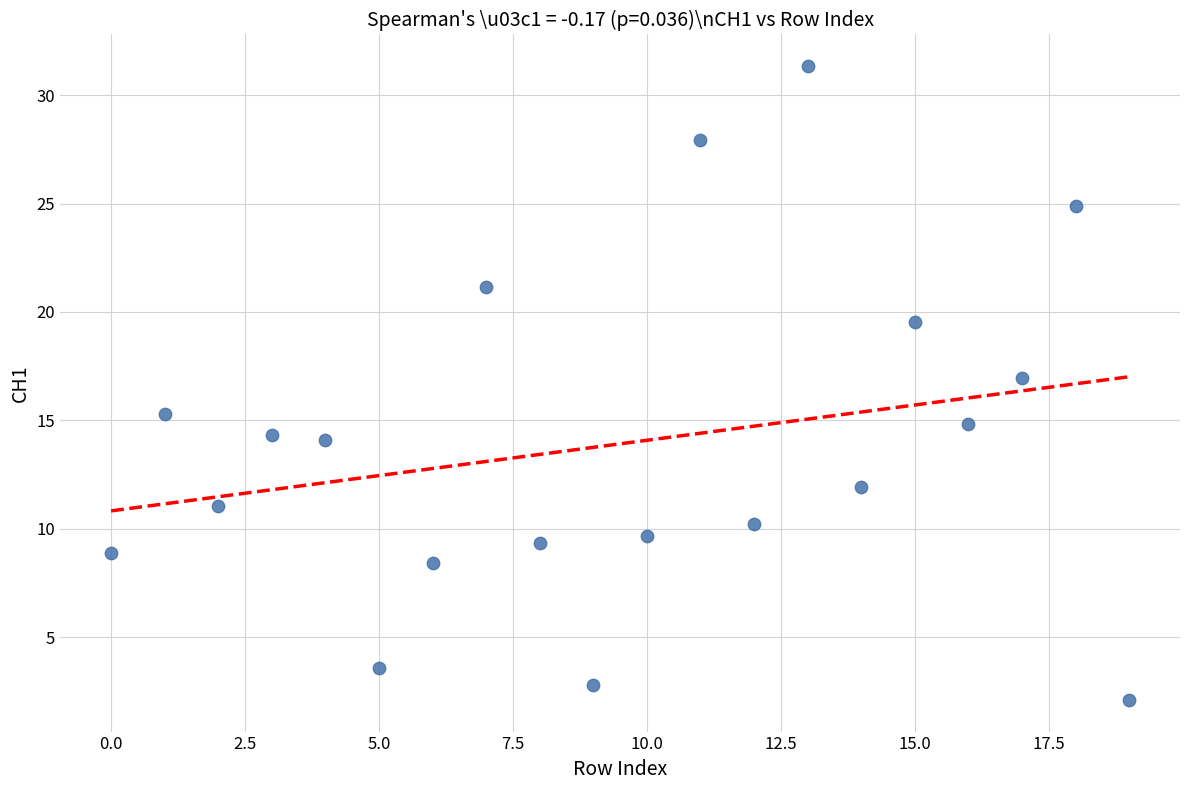

What is the range of Y values (max minus min)?

29.2